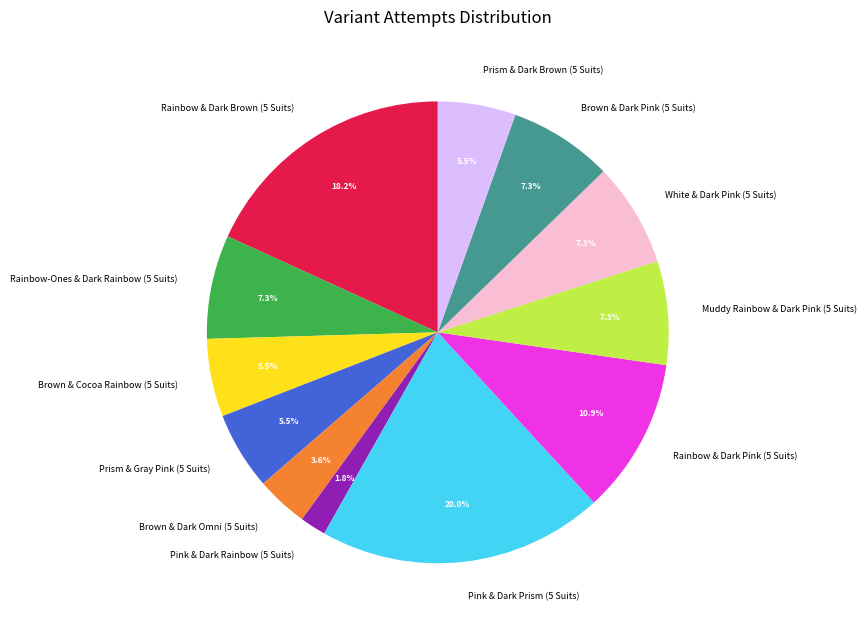

Is it true that Rainbow & Dark Brown (5 Suits) is 18% of the pie?

True